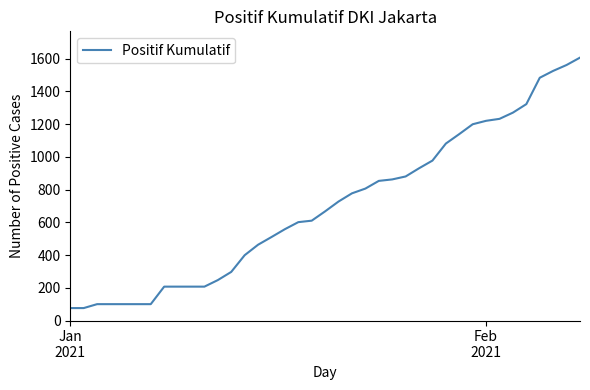

Reading left to right, extract all data points from this chart.

76	76	100	100	100	100	100	207	207	207	207	247	297	399	463	510	558	601	610	667	727	777	806	853	862	880	930	977	1081	1139	1199	1220	1232	1270	1322	1483	1525	1561	1606